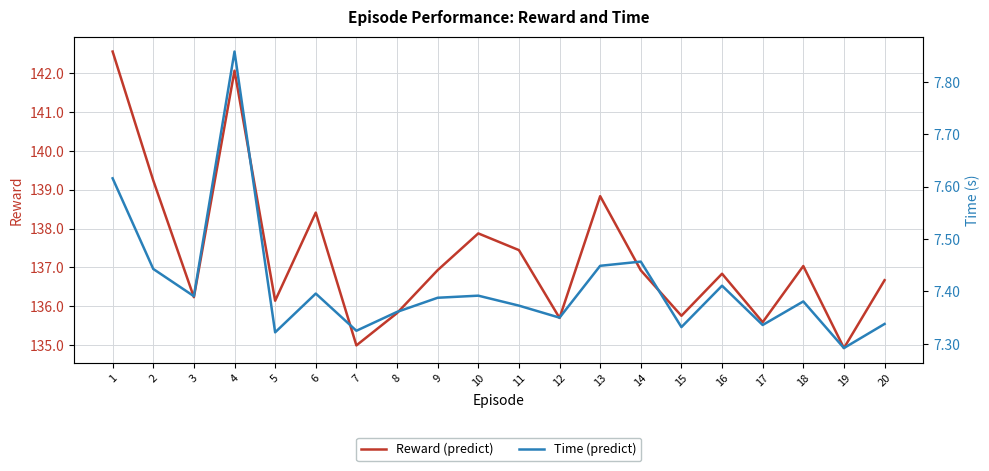

Between 12 and 16, which series saw the biggest shift?

Reward (predict)